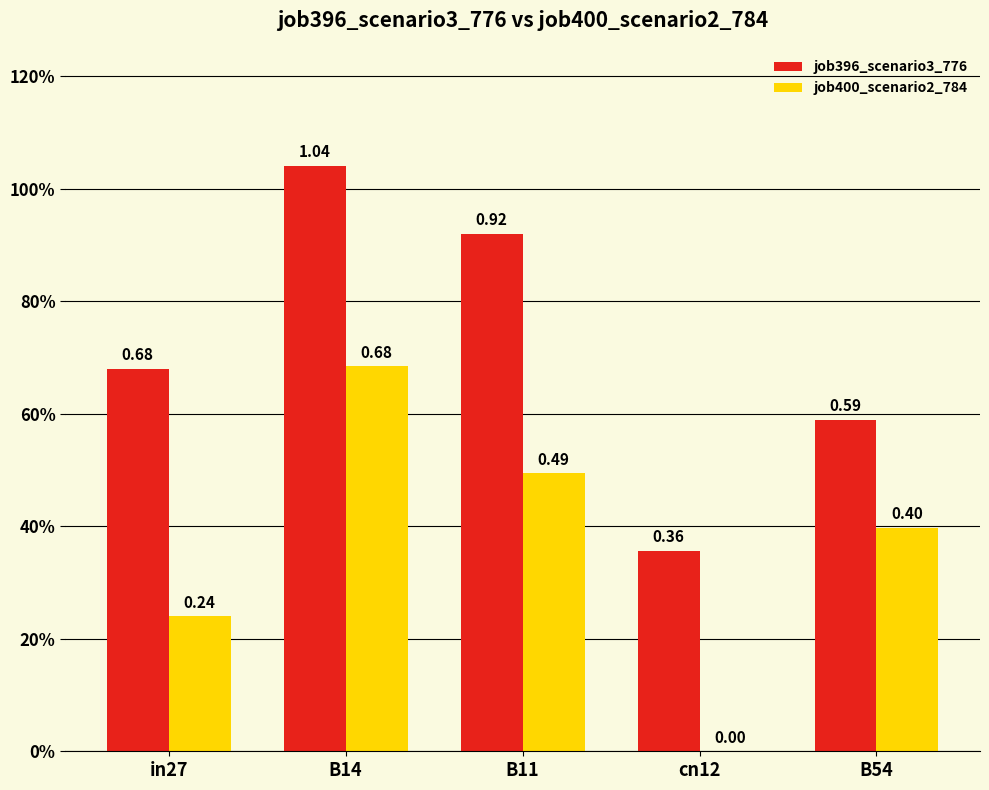

What is the sum of the job396_scenario3_776 values at cn12 and B14?

1.4